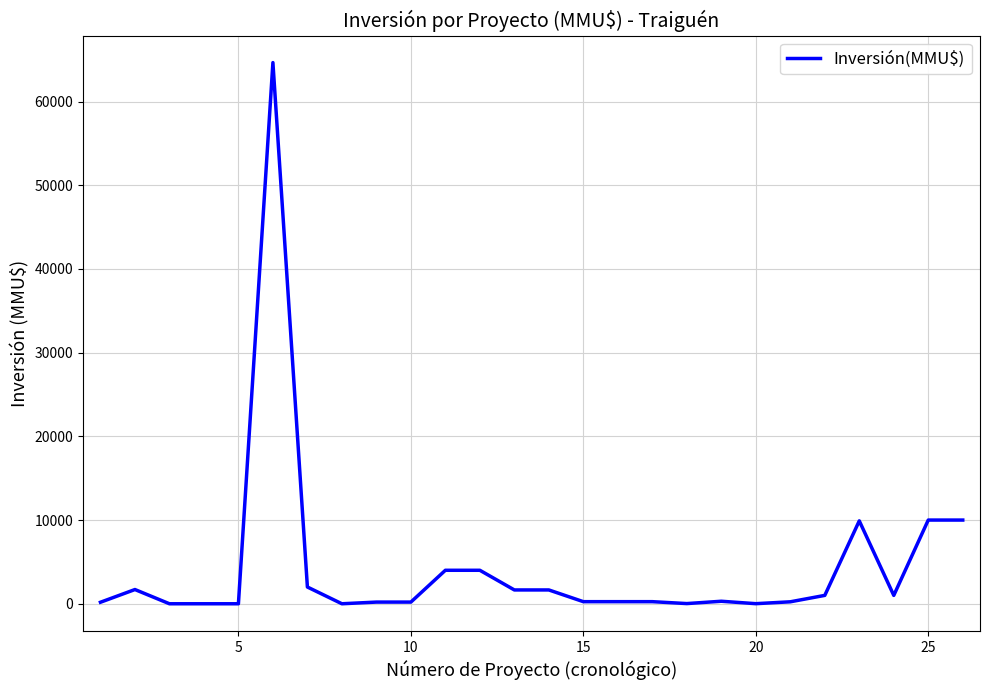

Does the chart have visible grid lines?

Yes